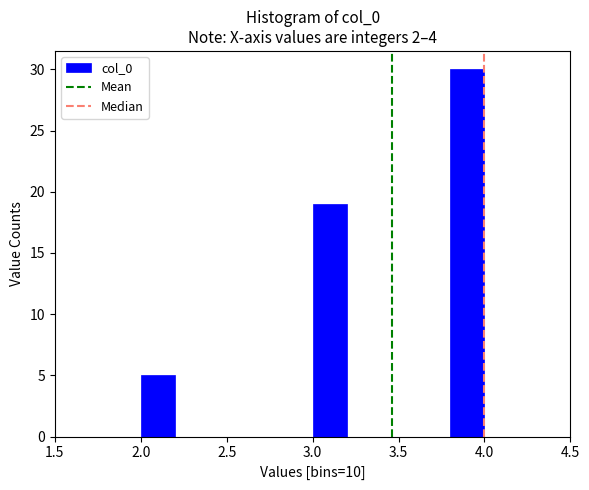

Which range on the x-axis has the tallest bar?

3.8 to 4.0